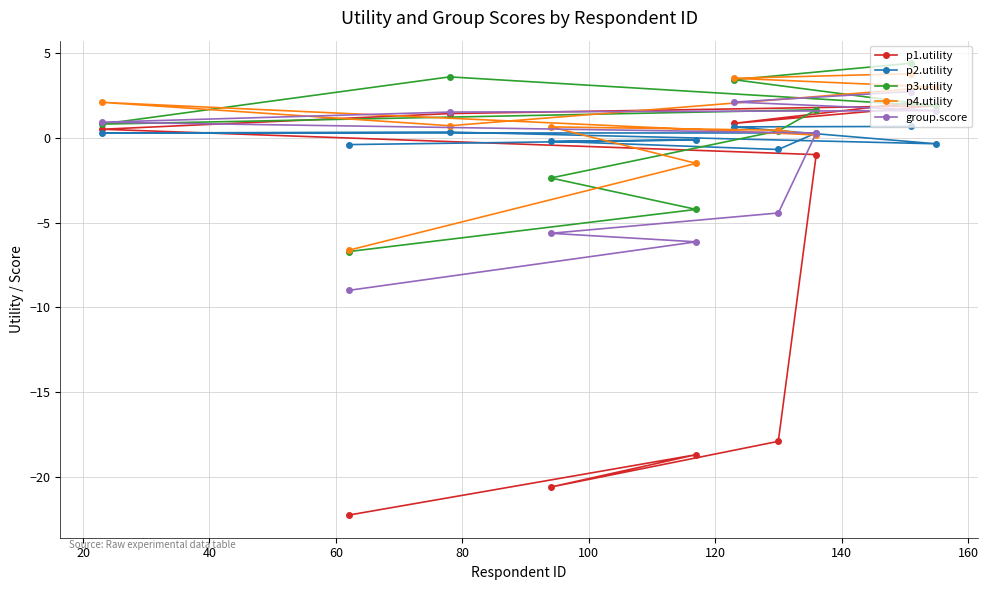

What are all the series names shown in the legend?

p1.utility, p2.utility, p3.utility, p4.utility, group.score